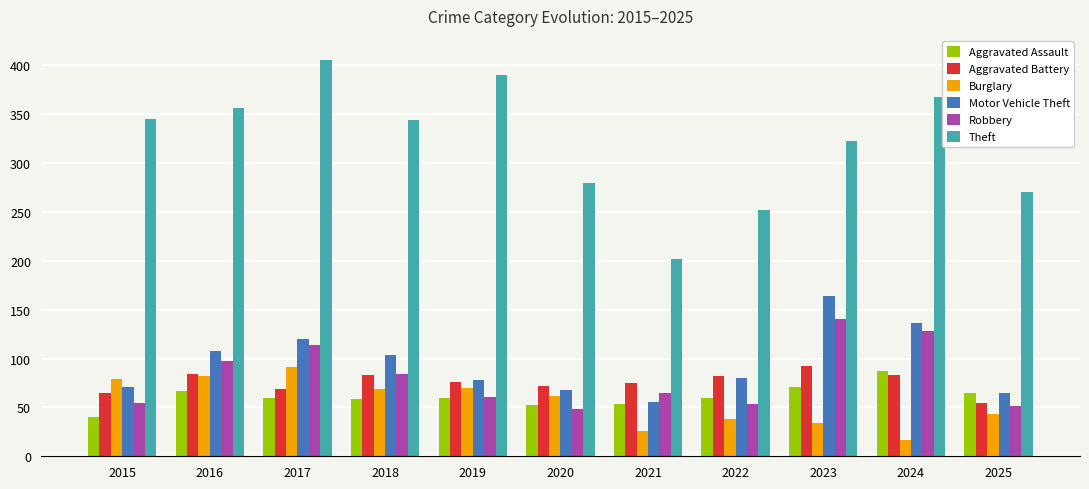

The value of Motor Vehicle Theft at 2017 is 120. True or false?

True